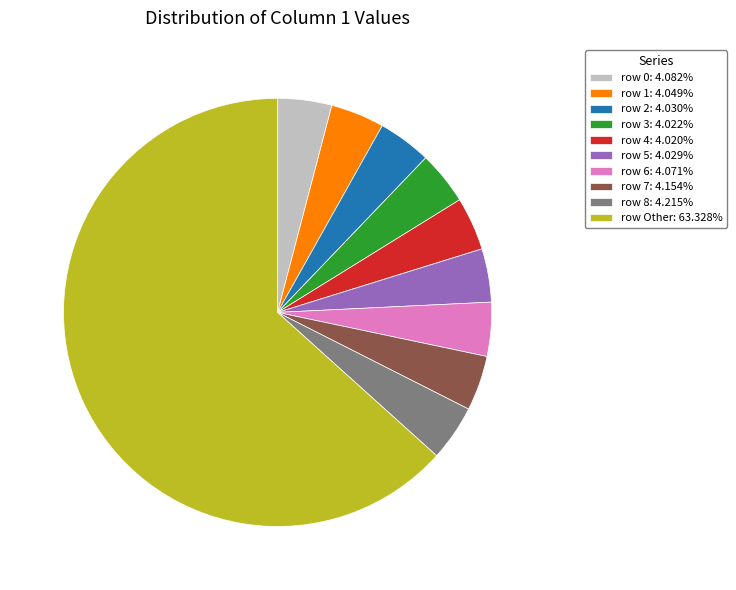

Do row 1: 4.049% and row 0: 4.082% together represent more than half of the pie?

No